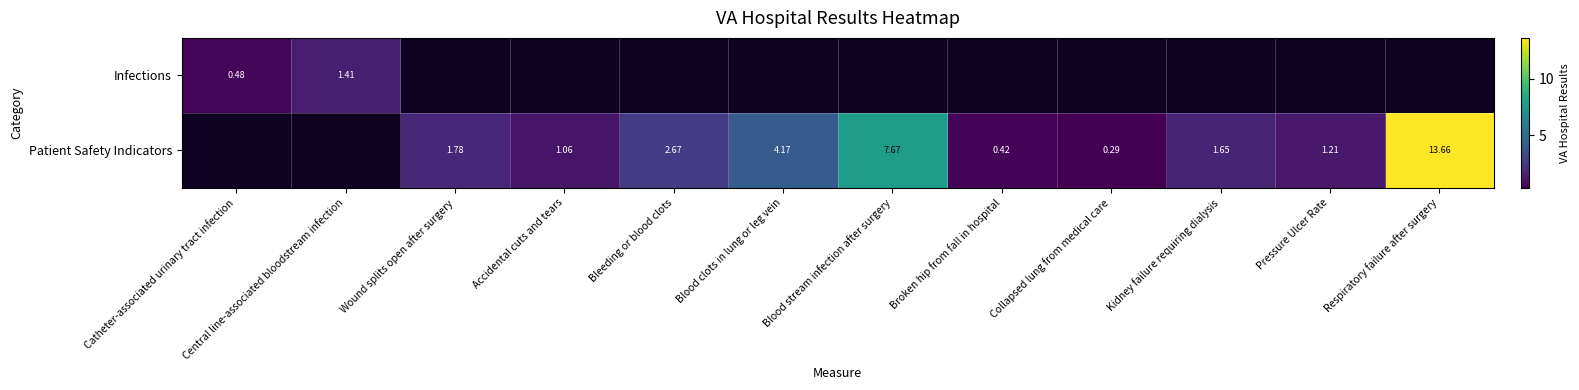

What is the minimum value shown in the chart?

0.3